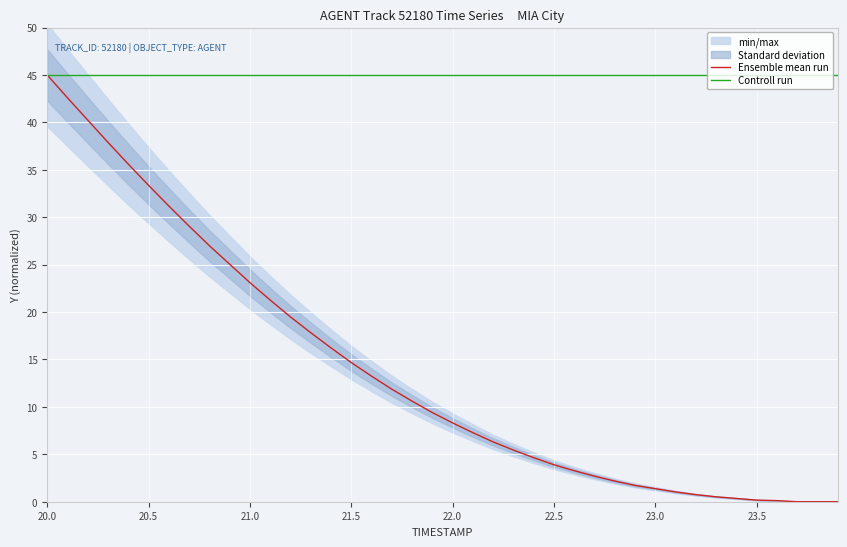

What is the highest value of the Controll run series?

45.0